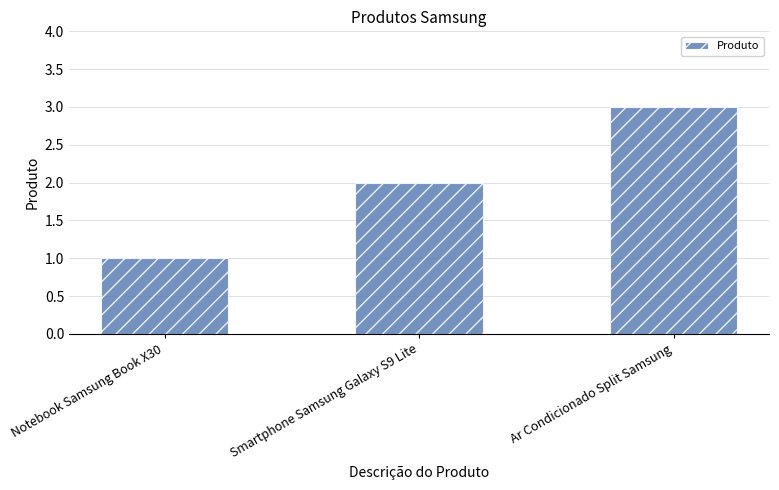

Count the number of data series in this chart.

1